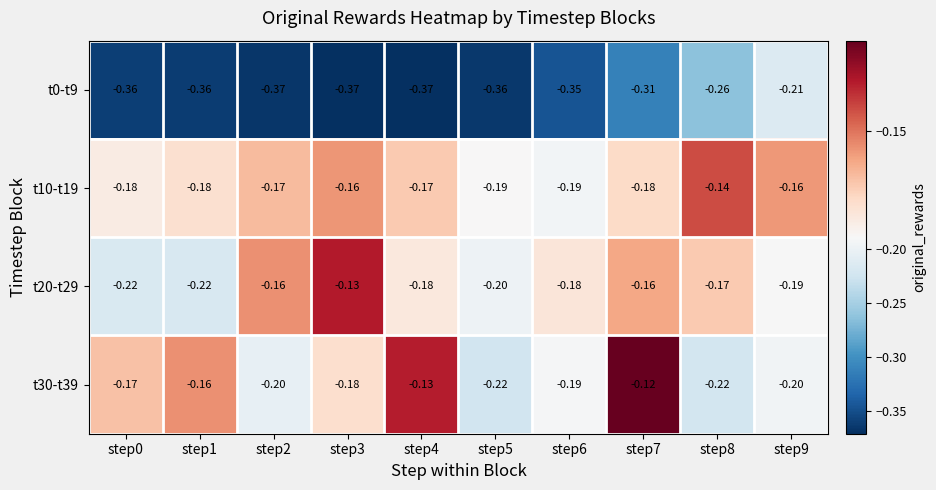

Is the value of t20-t29 at step2 greater than the value of t10-t19 at step6?

Yes